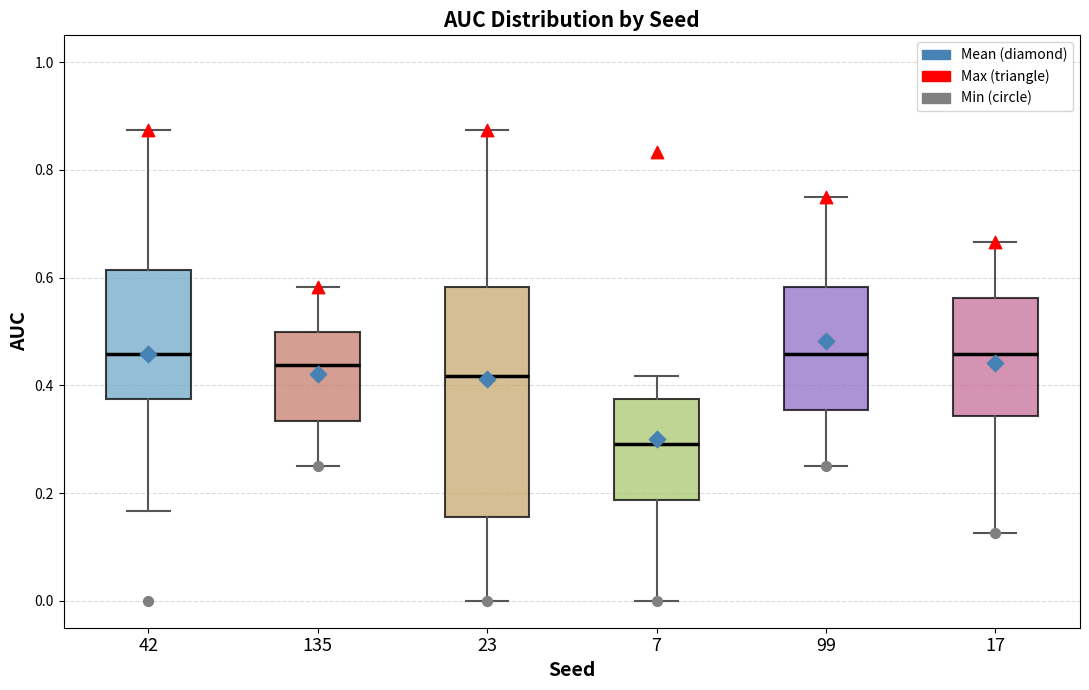

Which box's median line is the lowest?

7